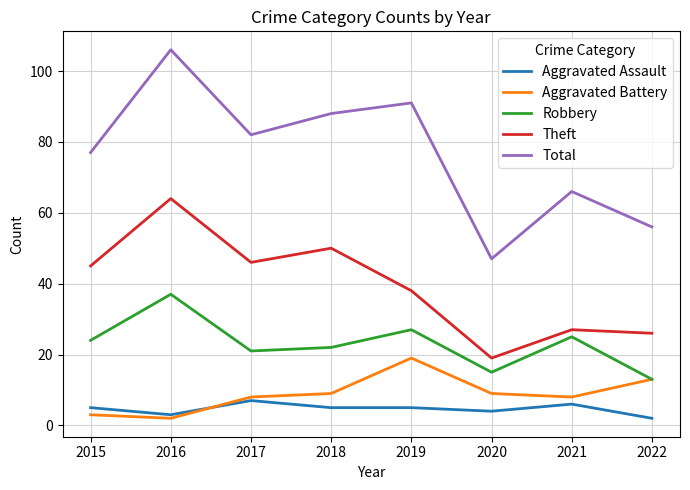

How many lines are shown in the chart?

5